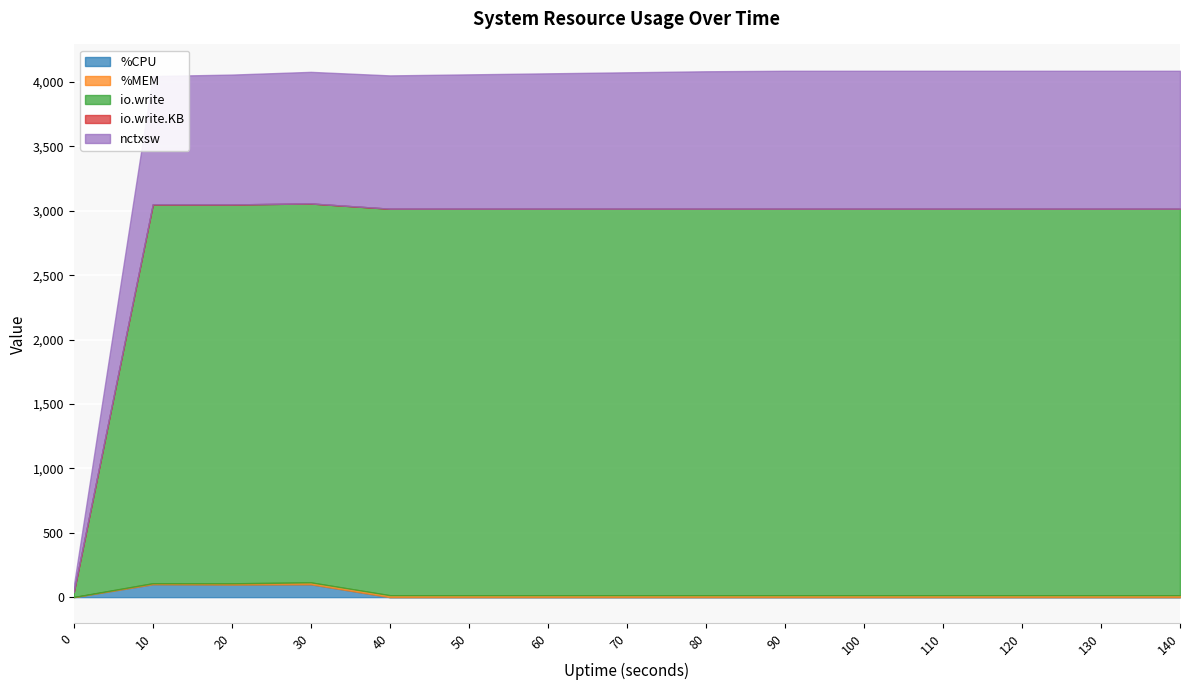

Which label corresponds to the largest value in the chart?

40